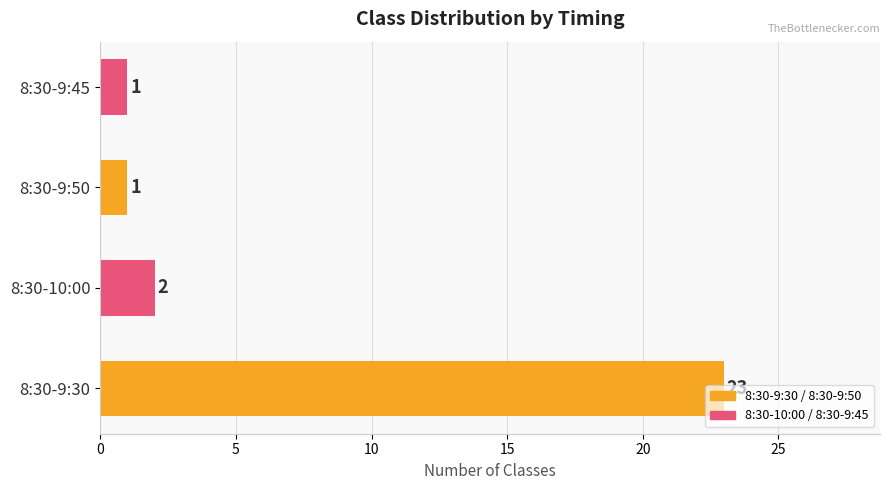

True or false: the data shows 2 at 8:30-10:00.

True